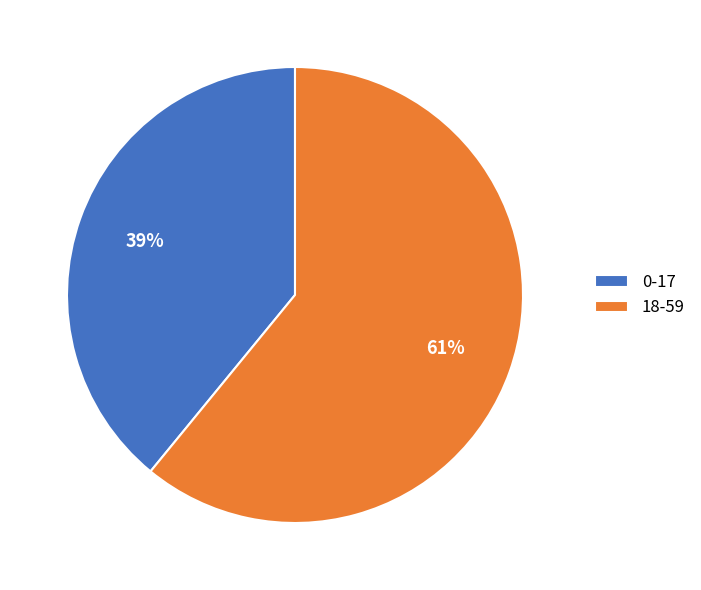

Does any single category account for the majority?

Yes